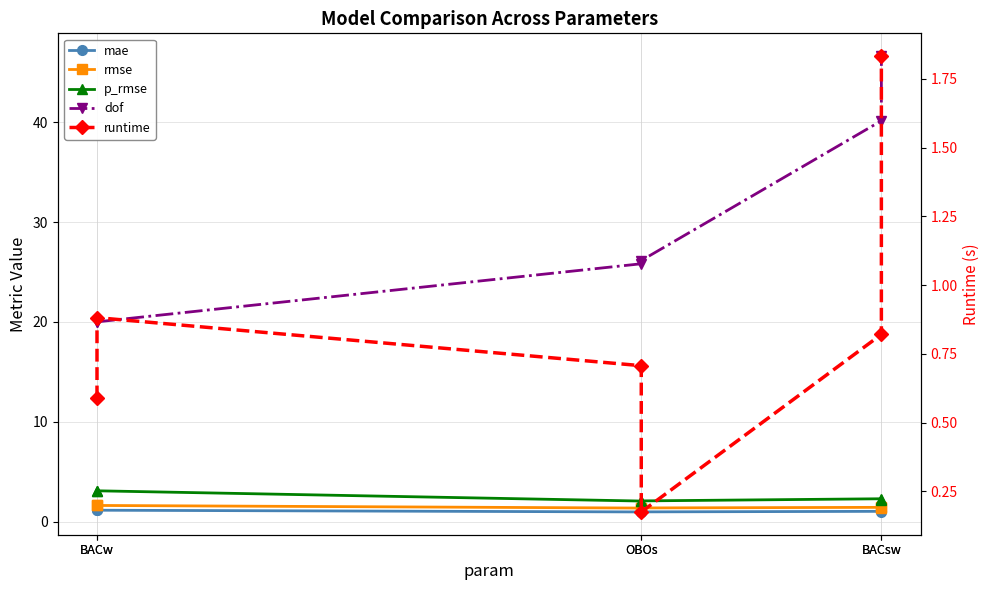

At which label does dof first exceed 26?

OBOs